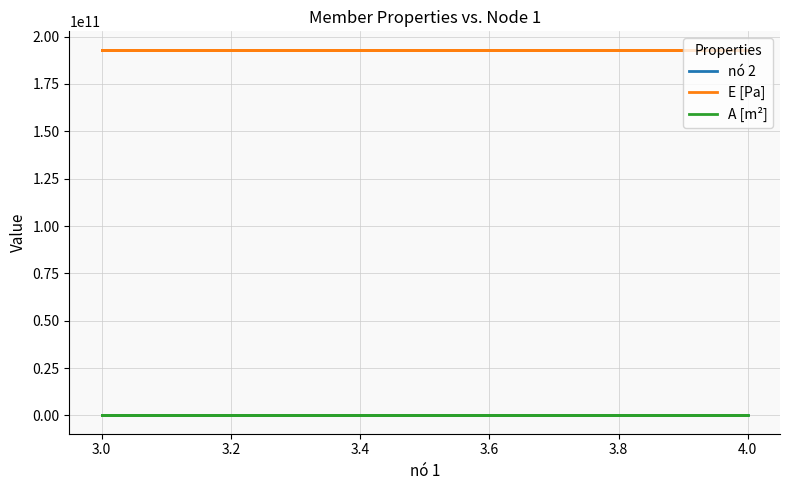

What is the spread (max minus min) of values at 3.0?

193140000000.0